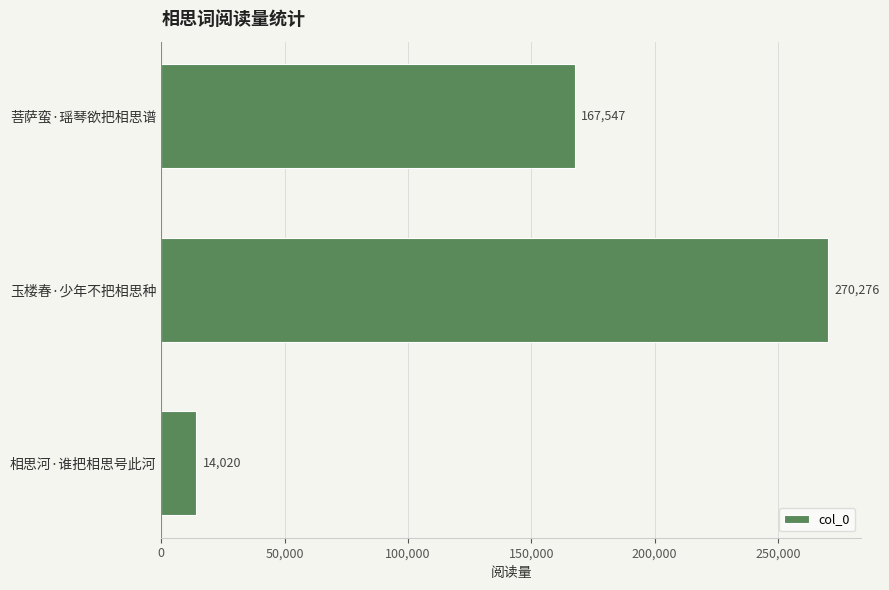

What is the difference between the maximum and second lowest values?

102729